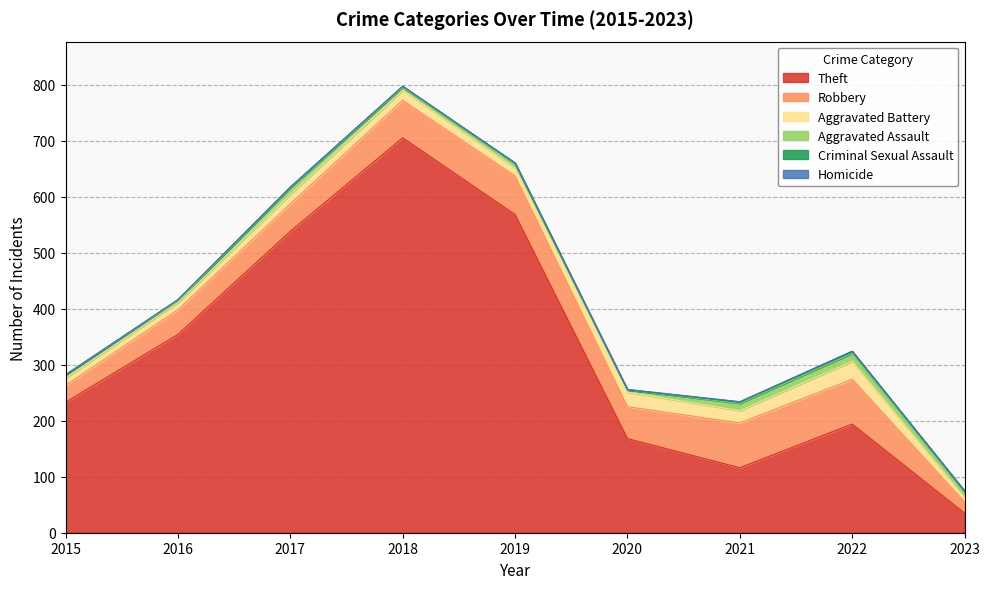

Count the number of data series in this chart.

6